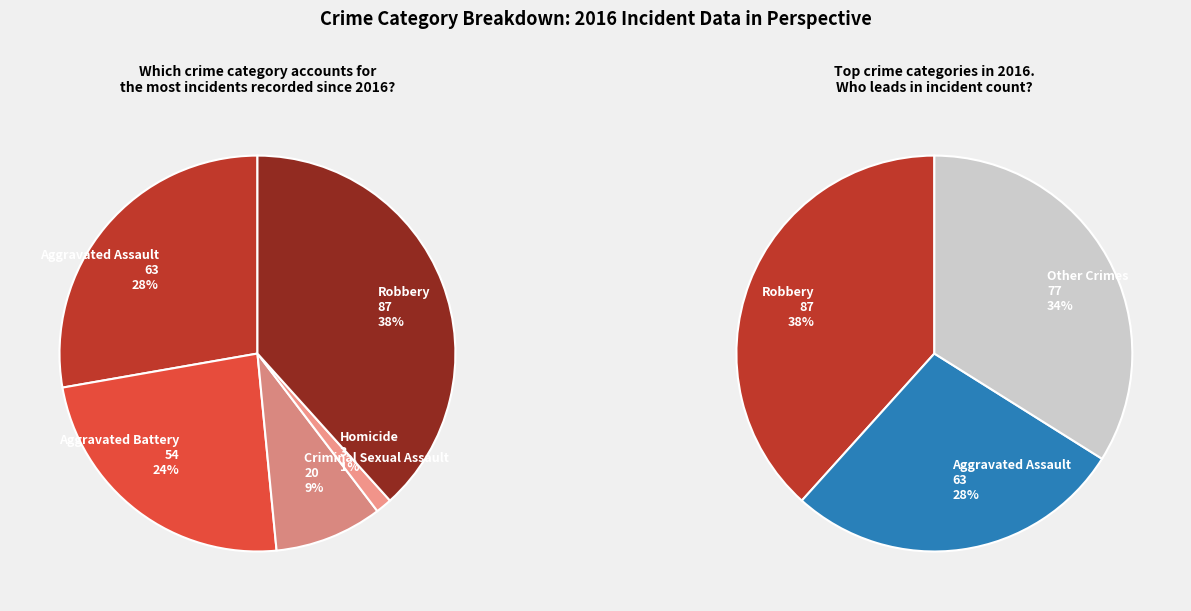

Which has a higher value, Robbery or Homicide?

Robbery